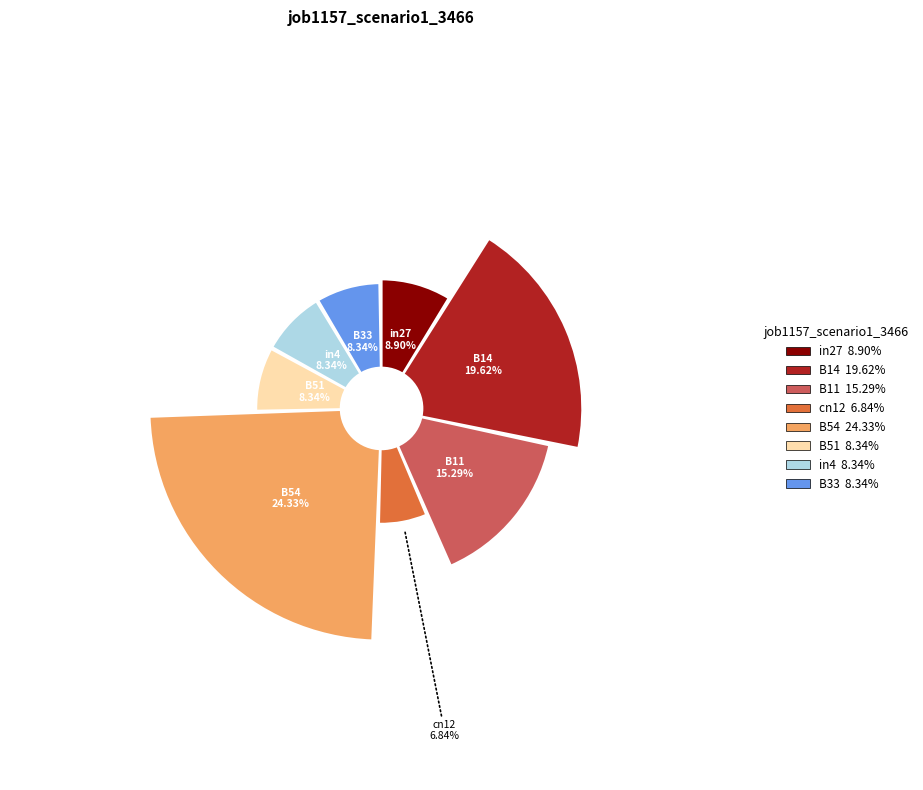

To the nearest percent, what is the average slice percentage?

12%